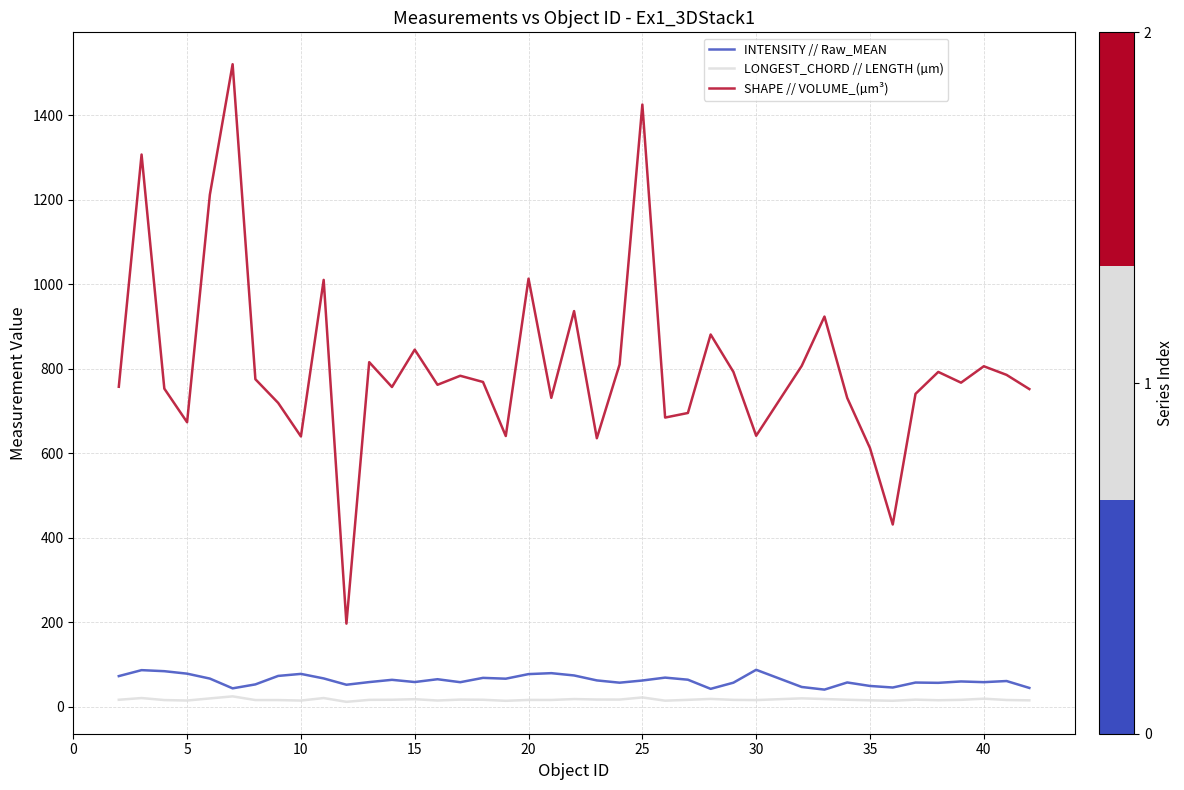

What is the highest value of the SHAPE // VOLUME_(µm³) series?

1521.3